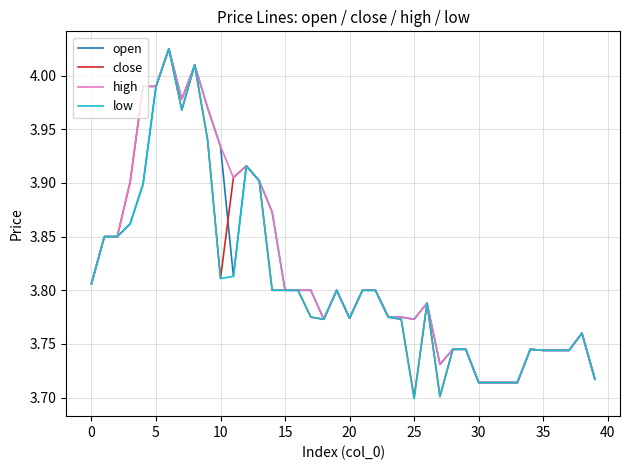

What is the difference between the maximum and minimum values in the low series?

0.3